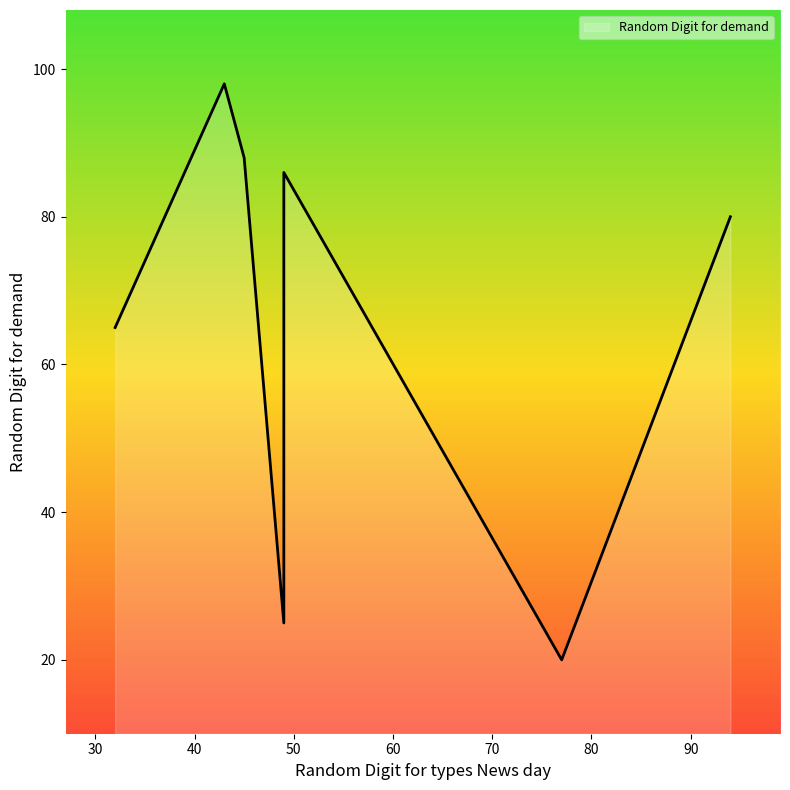

At which category does the chart reach its peak across all series?

43